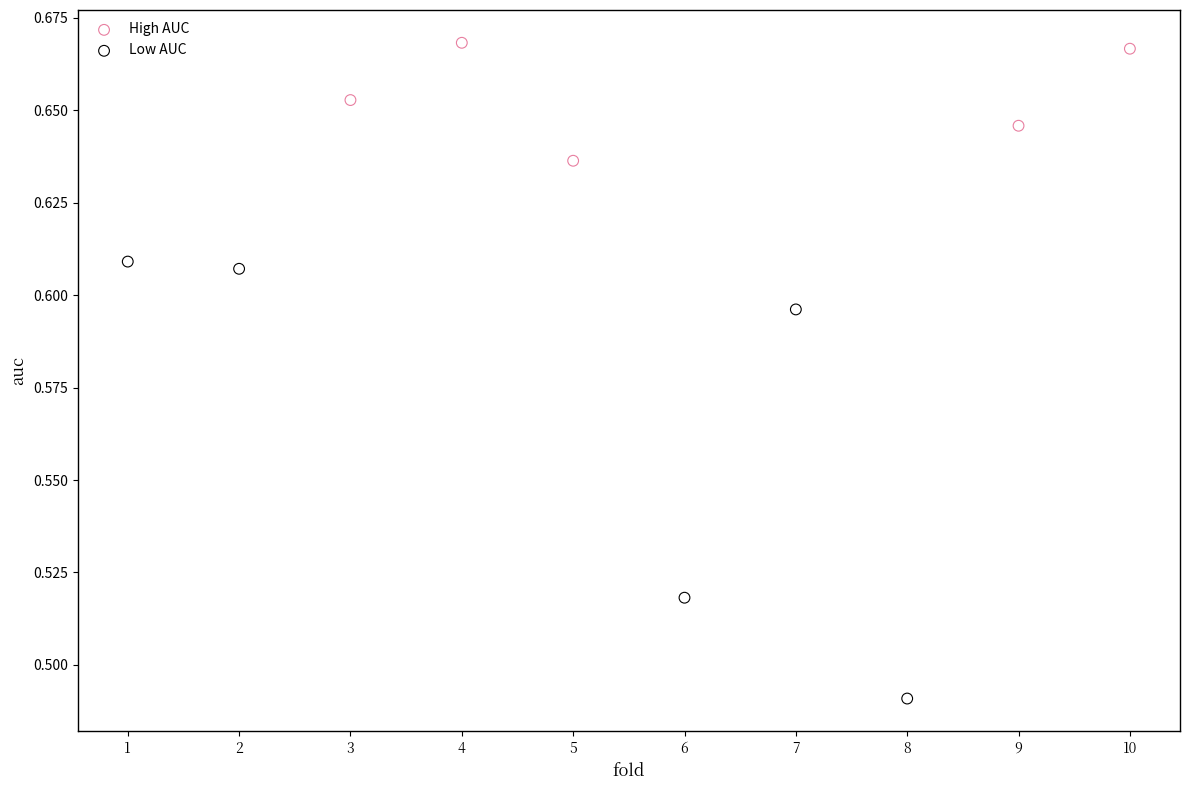

Which series contains the lowest Y value?

Low AUC